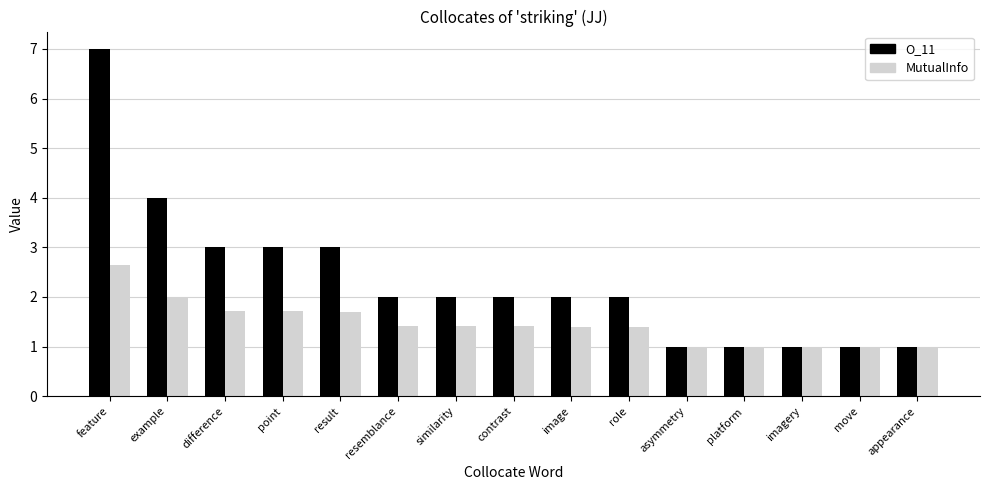

Is the value of O_11 at feature greater than the value of MutualInfo at platform?

Yes